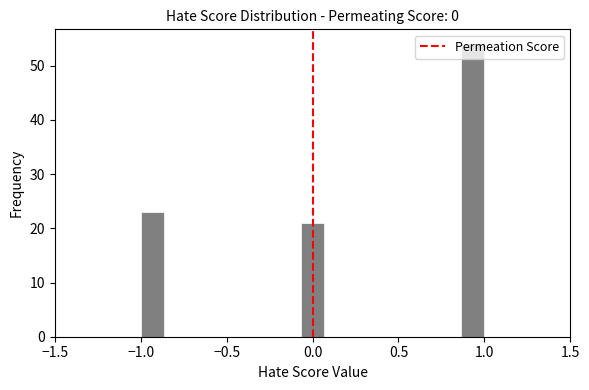

Read against the x-axis, roughly where is the centre of the tallest bar?

0.95